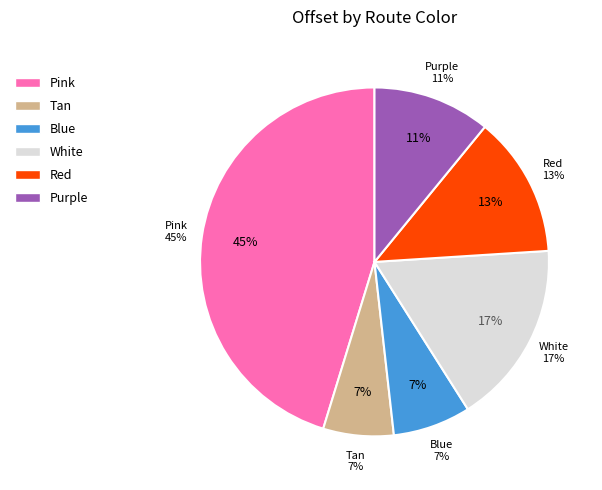

To the nearest percent, what portion does Pink represent?

45%